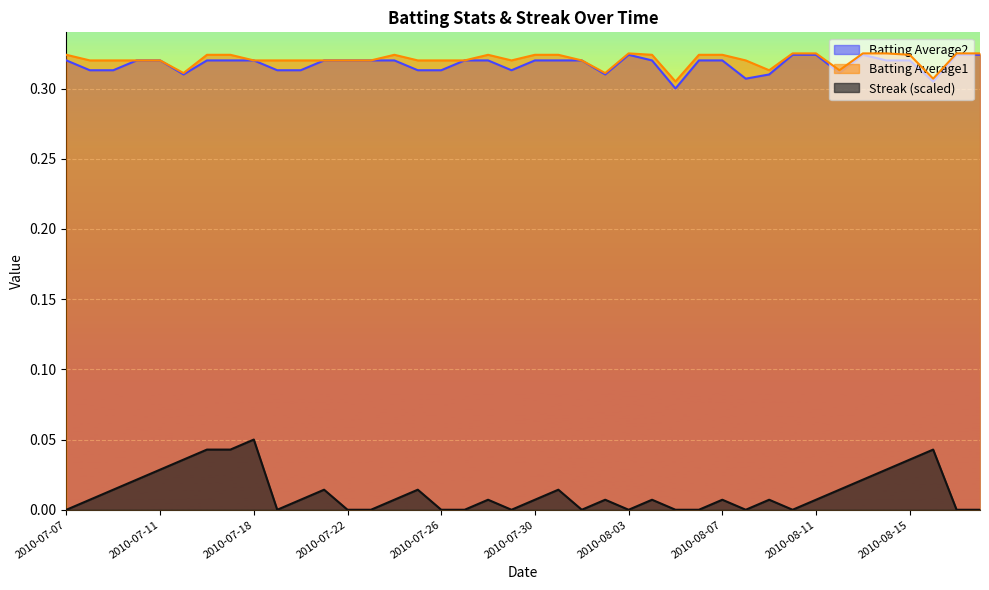

Rank the categories by Streak value from highest to lowest.

2010-07-18, 2010-07-16, 2010-07-17, 2010-08-16, 2010-07-15, 2010-08-15, 2010-07-11, 2010-08-14, 2010-07-10, 2010-08-13, 2010-07-09, 2010-07-21, 2010-07-25, 2010-07-31, 2010-08-12, 2010-07-08, 2010-07-20, 2010-07-24, 2010-07-28, 2010-07-30, 2010-08-02, 2010-08-04, 2010-08-07, 2010-08-09, 2010-08-11, 2010-07-07, 2010-07-19, 2010-07-22, 2010-07-23, 2010-07-26, 2010-07-27, 2010-07-29, 2010-08-01, 2010-08-03, 2010-08-05, 2010-08-06, 2010-08-08, 2010-08-10, 2010-08-17, 2010-08-18